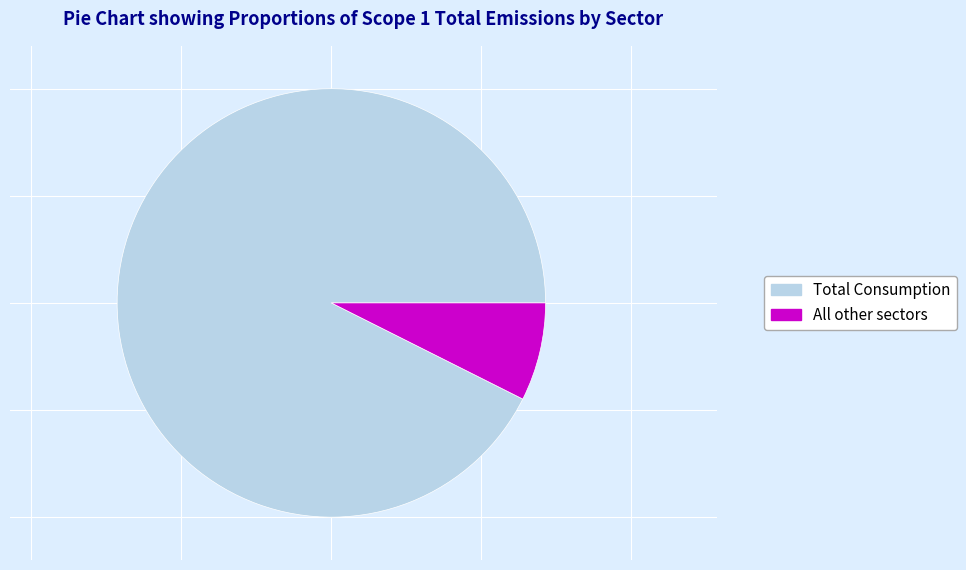

How many segments does this pie chart have?

2